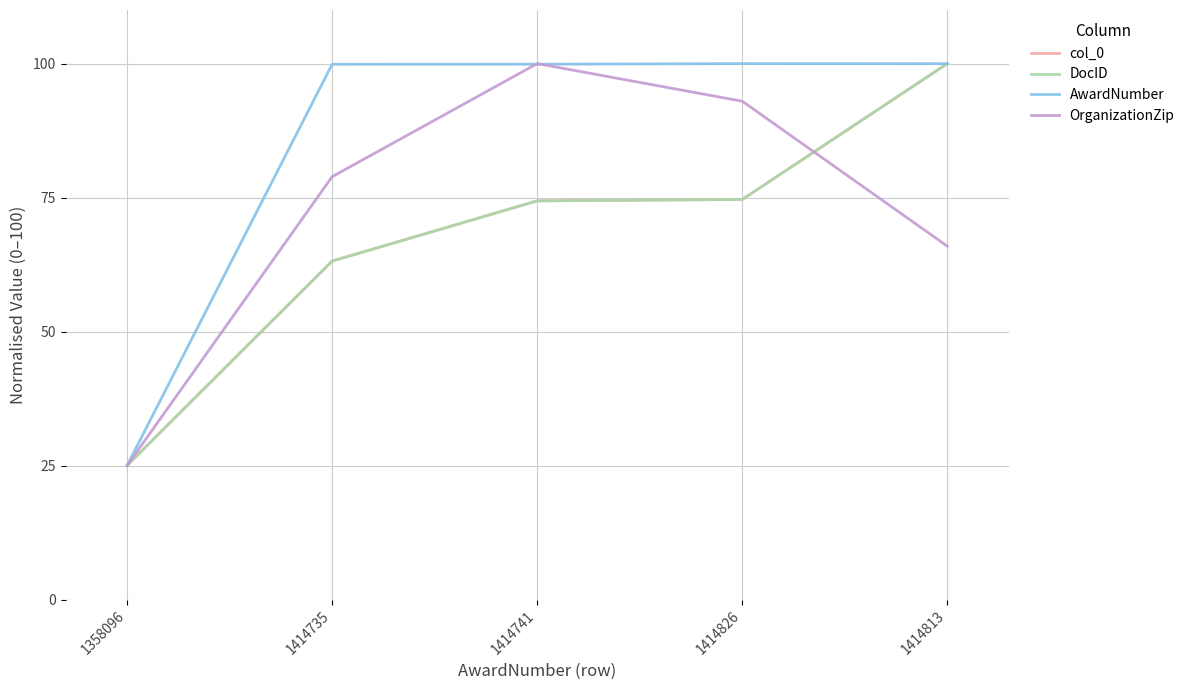

Where do AwardNumber and OrganizationZip first cross each other?

1414735 and 1414741